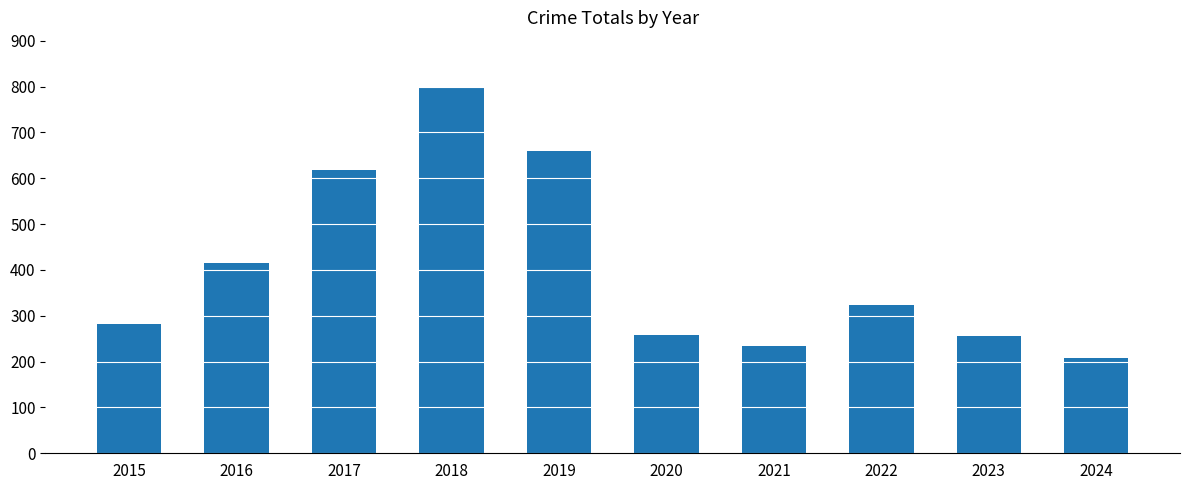

The chart shows a value of 122 at 2021. True or false?

False